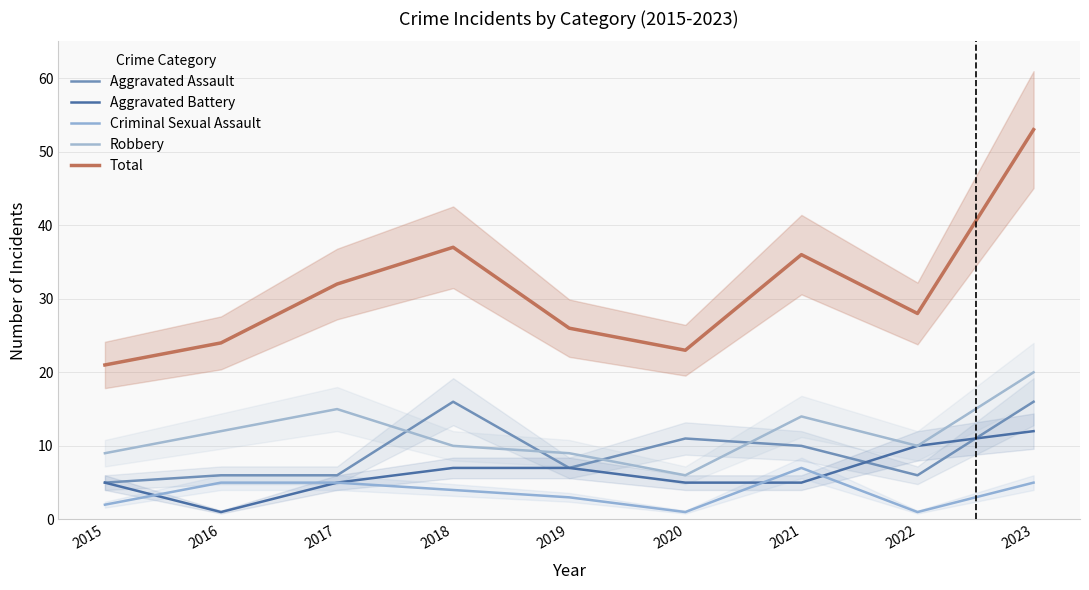

Rank the series by their maximum value, from highest to lowest.

Total, Robbery, Aggravated Assault, Aggravated Battery, Criminal Sexual Assault